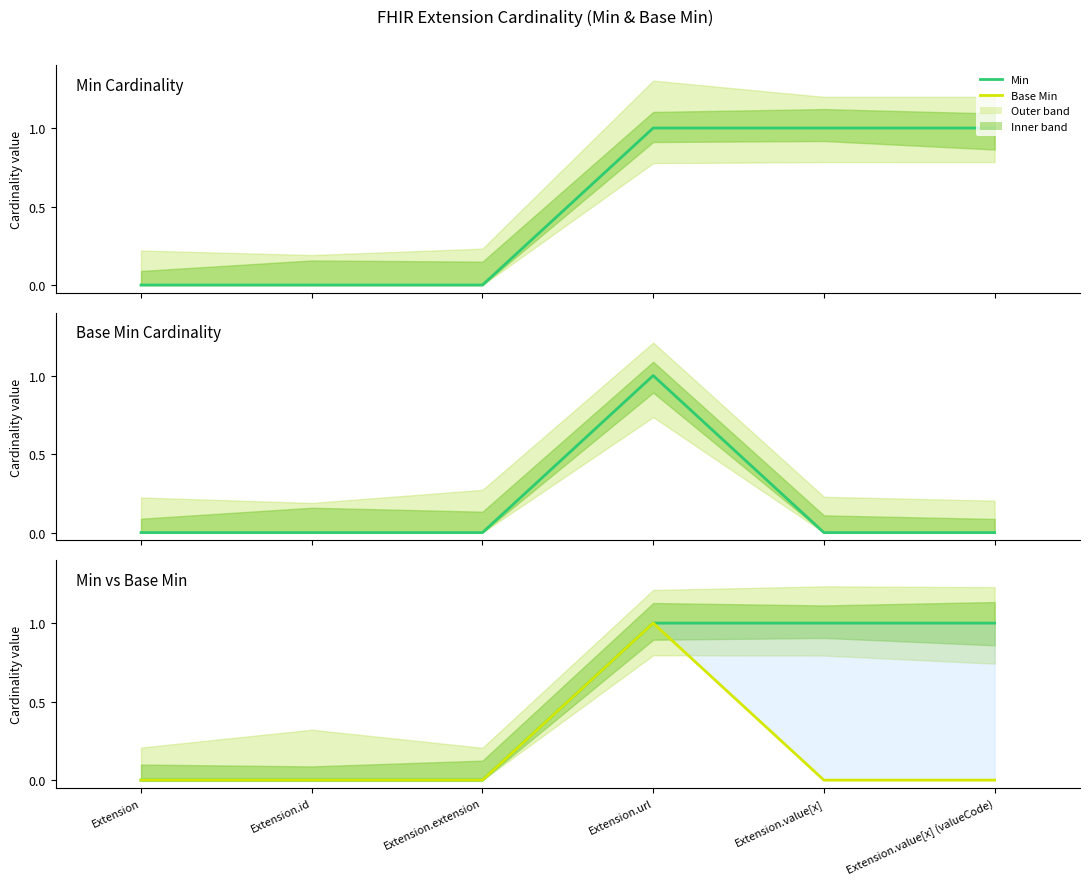

Is this an area chart (filled region under the line)?

No